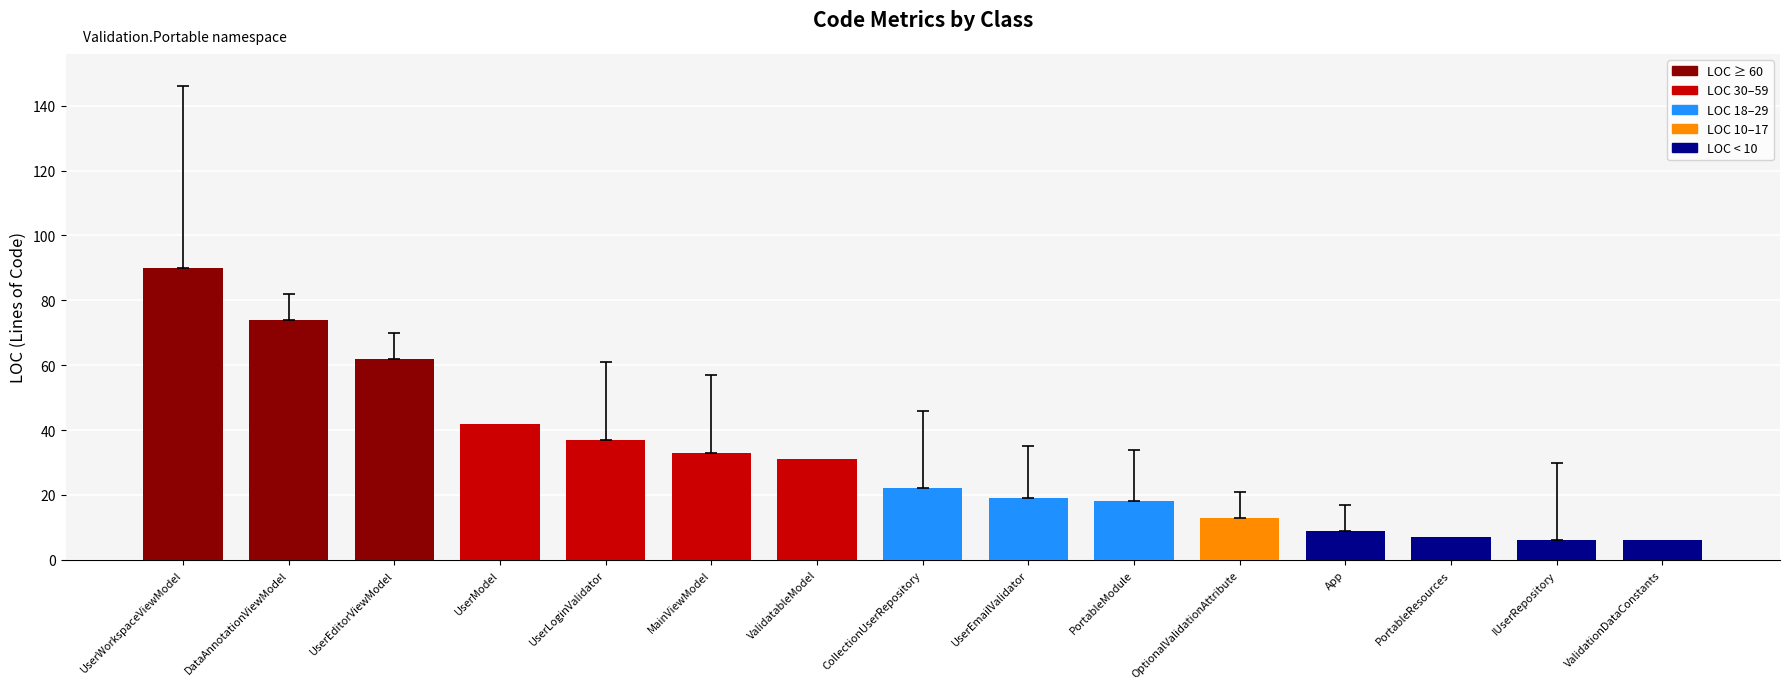

Is it true that the value at UserEditorViewModel is 19?

False